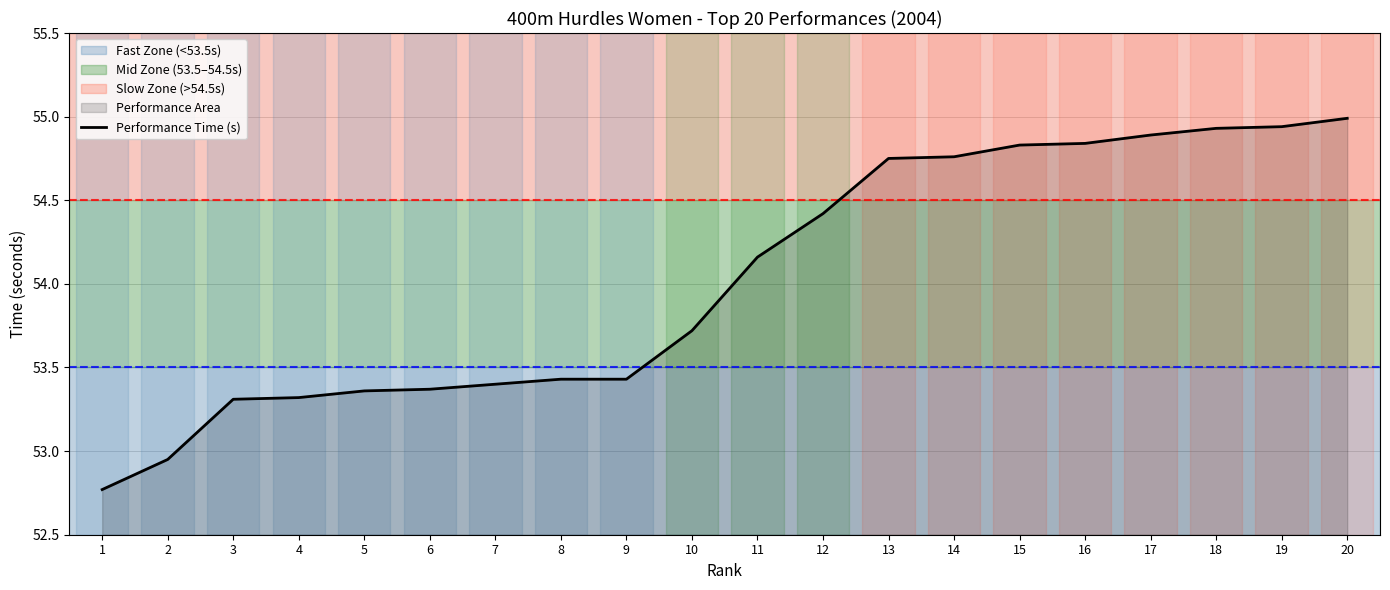

What is the difference between the maximum and minimum values?

2.2